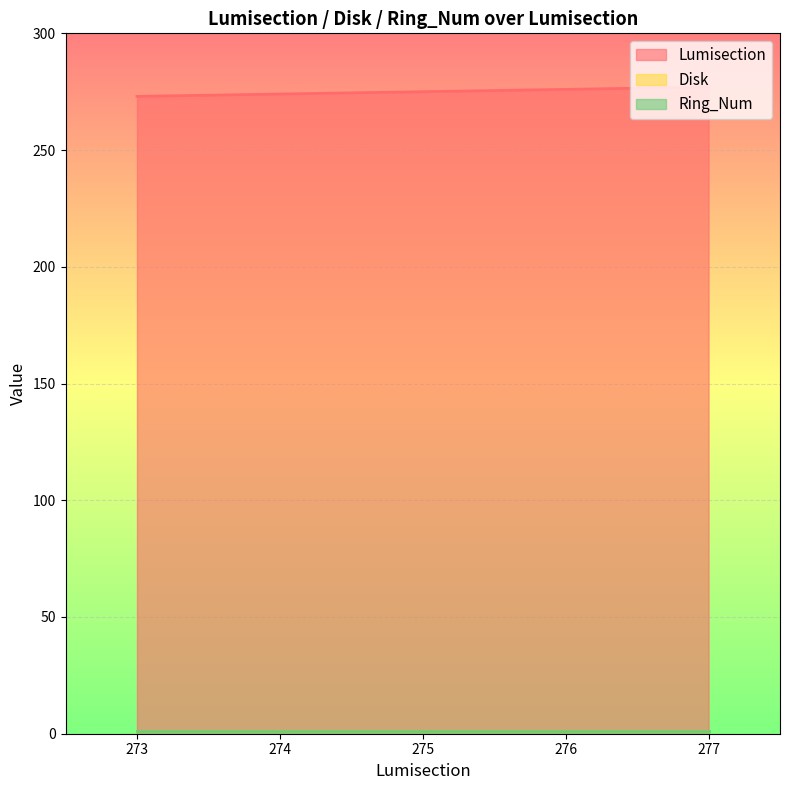

What is the total value across all series at 276?

278